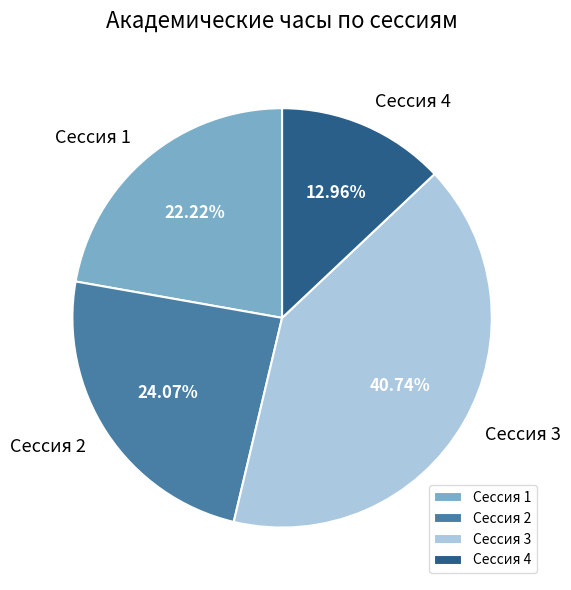

How many segments does this pie chart have?

4